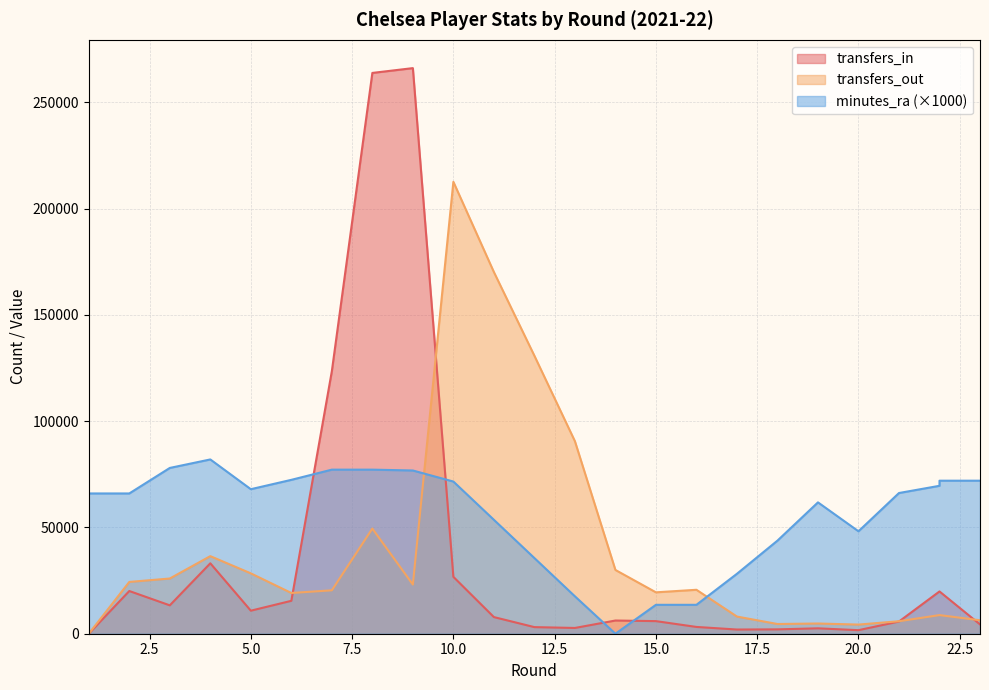

At which label does transfers_out reach its peak?

10